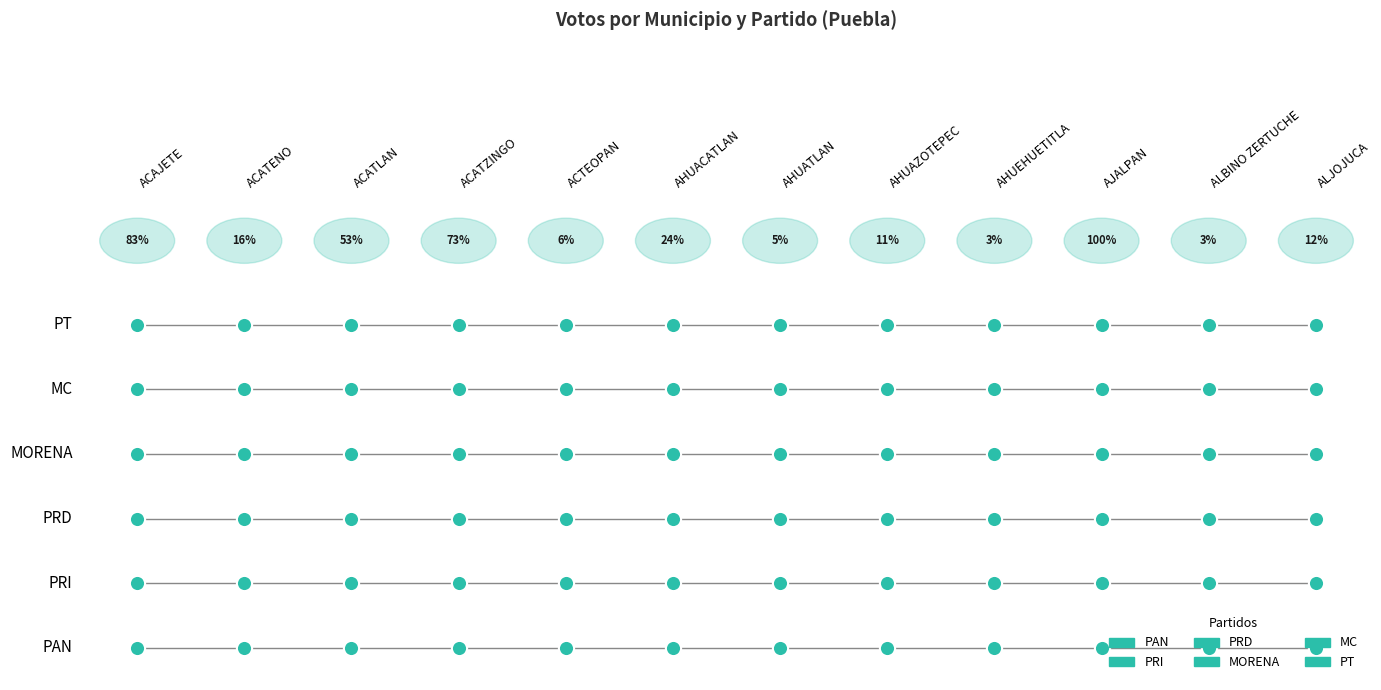

Which series has the largest total across all categories?

PT